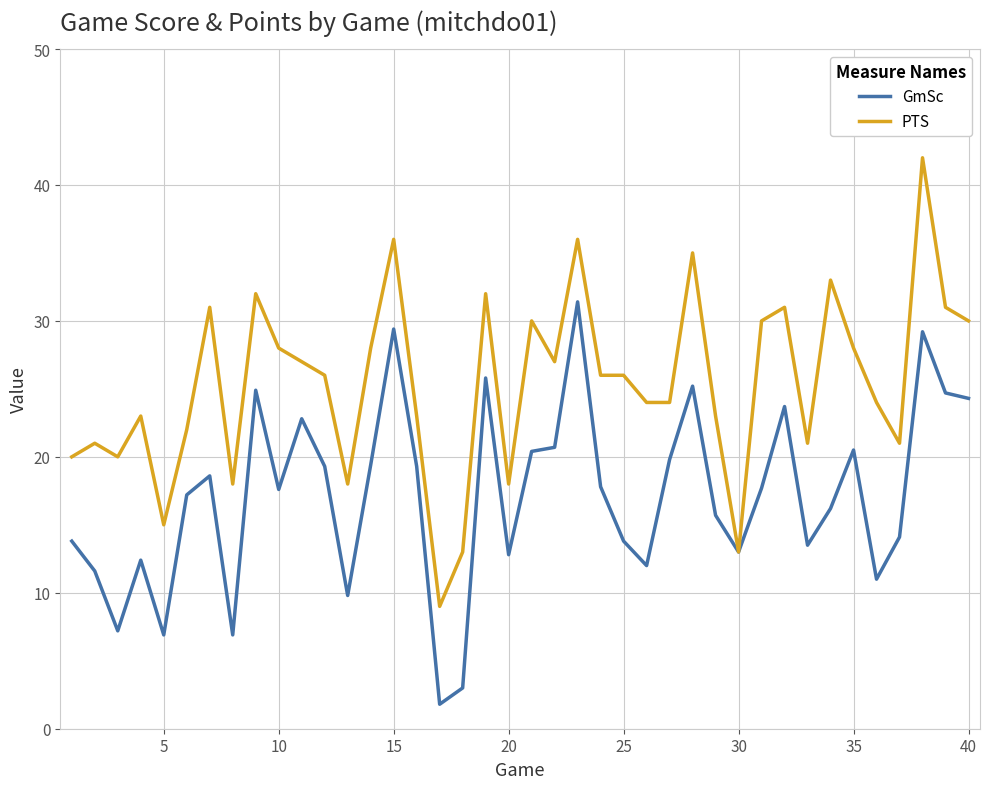

List the series in order of their peak value, highest first.

PTS, GmSc